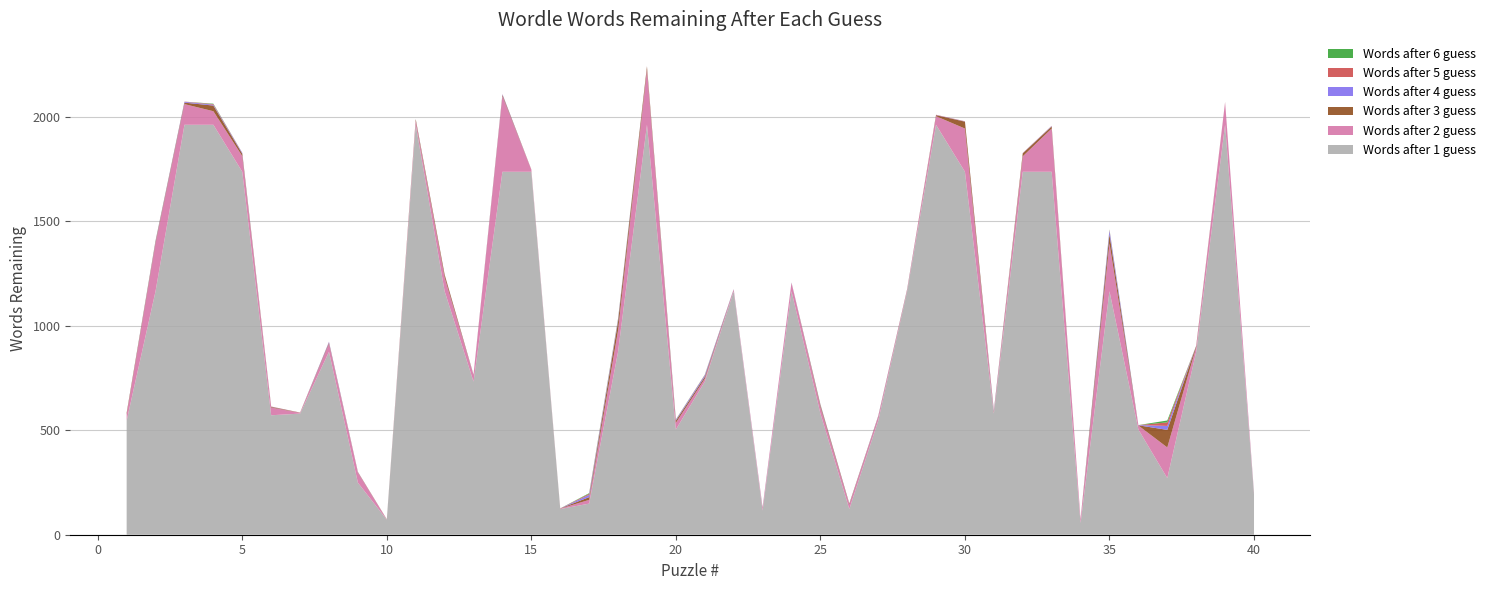

Reading left to right, list all the values displayed in this chart.

Words after 1 guess: 1=546	2=1166	3=1963	4=1963	5=1738	6=572	7=580	8=876	9=249	10=72	11=1963	12=1166	13=733	14=1738	15=1738	16=123	17=149	18=876	19=1963	20=504	21=733	22=1166	23=116	24=1166	25=580	26=123	27=546	28=1166	29=1963	30=1738	31=580	32=1738	33=1738	34=56	35=1166	36=504	37=271	38=876	39=1963	40=194
Words after 2 guess: 1=29	2=229	3=99	4=65	5=75	6=37	7=4	8=38	9=48	10=1	11=19	12=66	13=31	14=362	15=10	16=2	17=18	18=102	19=264	20=32	21=14	22=8	23=13	24=40	25=31	26=22	27=17	28=6	29=41	30=207	31=6	32=74	33=207	34=18	35=229	36=19	37=147	38=22	39=108	40=5
Words after 3 guess: 1=8	2=7	3=7	4=27	5=11	6=3	7=1	8=5	9=2	10=1	11=8	12=13	13=2	14=6	15=1	16=1	17=13	18=42	19=15	20=10	21=9	22=1	23=1	24=1	25=8	26=4	27=3	28=3	29=5	30=33	31=5	32=14	33=10	34=1	35=44	36=1	37=84	38=6	39=1	40=1
Words after 4 guess: 1=1	2=4	3=4	4=4	5=4	6=1	7=0	8=4	9=1	10=0	11=1	12=1	13=1	14=3	15=0	16=0	17=11	18=8	19=1	20=4	21=7	22=1	23=1	24=1	25=3	26=1	27=2	28=1	29=1	30=1	31=4	32=1	33=2	34=0	35=18	36=1	37=19	38=1	39=0	40=1
Words after 5 guess: 1=0	2=2	3=1	4=3	5=1	6=1	7=0	8=1	9=1	10=0	11=0	12=1	13=0	14=1	15=0	16=0	17=5	18=4	19=1	20=1	21=2	22=0	23=0	24=0	25=2	26=0	27=1	28=0	29=1	30=1	31=1	32=1	33=1	34=0	35=3	36=0	37=17	38=0	39=0	40=0
Words after 6 guess: 1=0	2=1	3=0	4=2	5=0	6=0	7=0	8=0	9=0	10=0	11=0	12=0	13=0	14=0	15=0	16=0	17=3	18=3	19=0	20=1	21=1	22=0	23=0	24=0	25=1	26=0	27=0	28=0	29=0	30=0	31=0	32=0	33=0	34=0	35=2	36=0	37=9	38=0	39=0	40=0